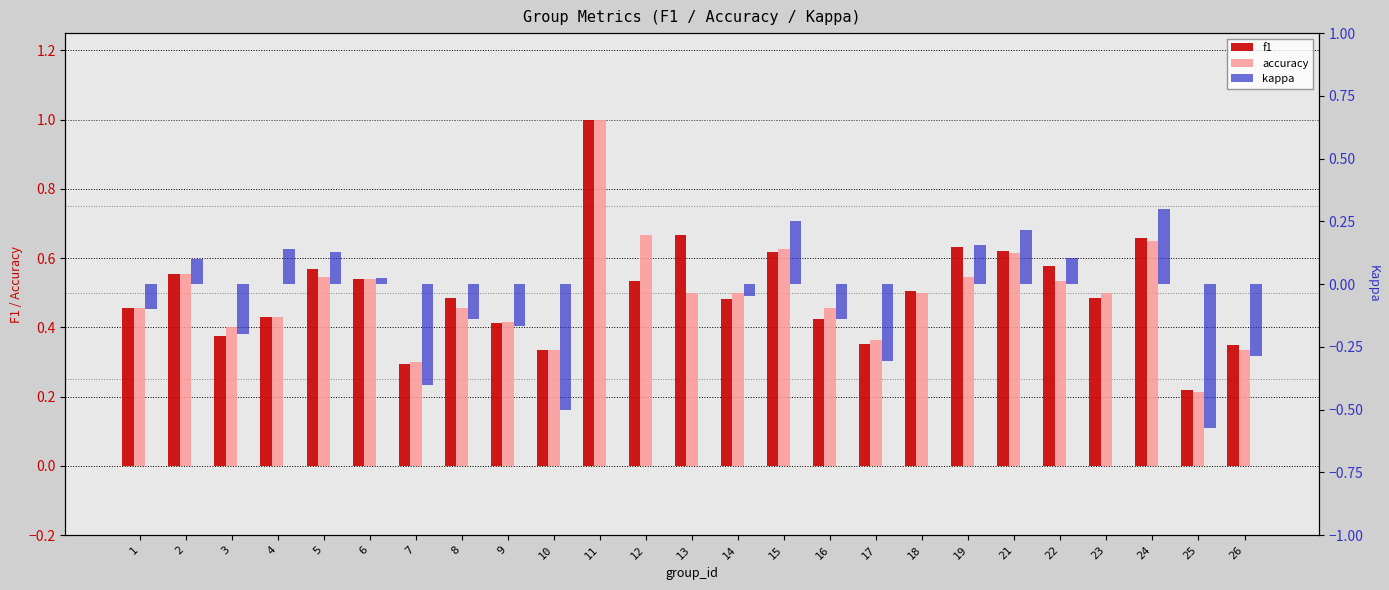

How many groups of bars are there?

25